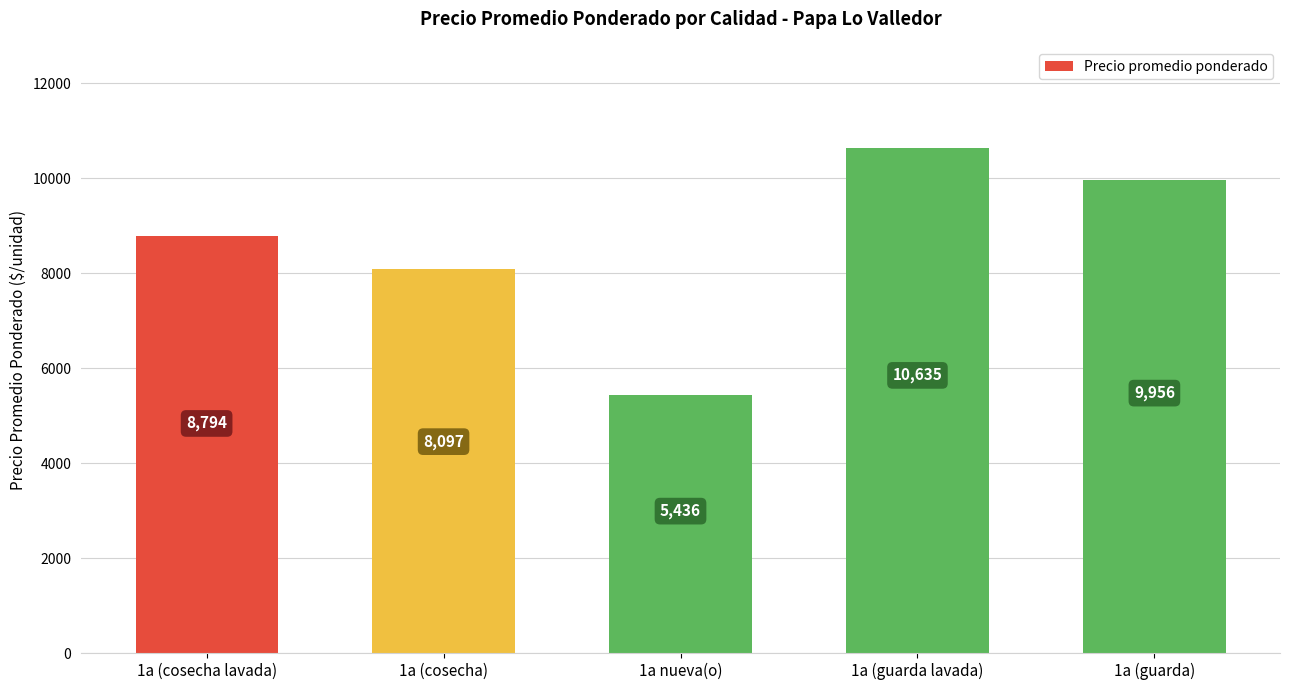

Does the chart contain any negative values?

No